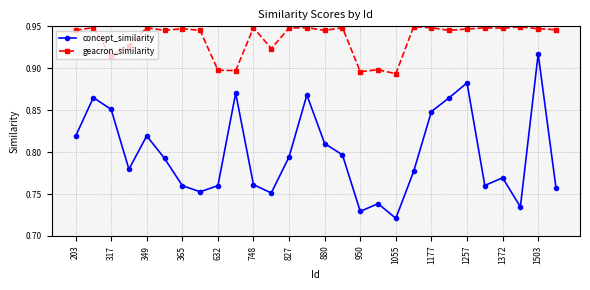

How many concept_similarity values are between 0 and 1?

28